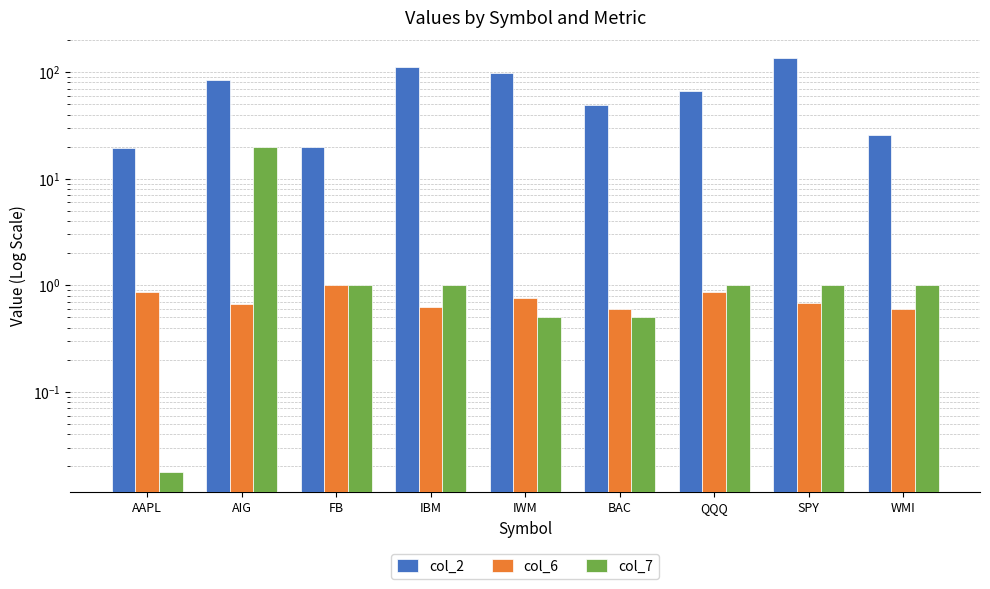

What is the value of the col_2 bar at the 3rd from the left?

20.0